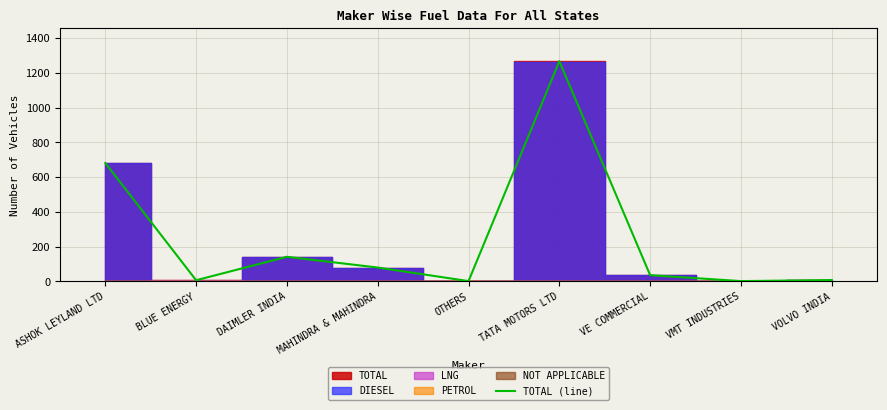

What is the smallest value displayed?

2